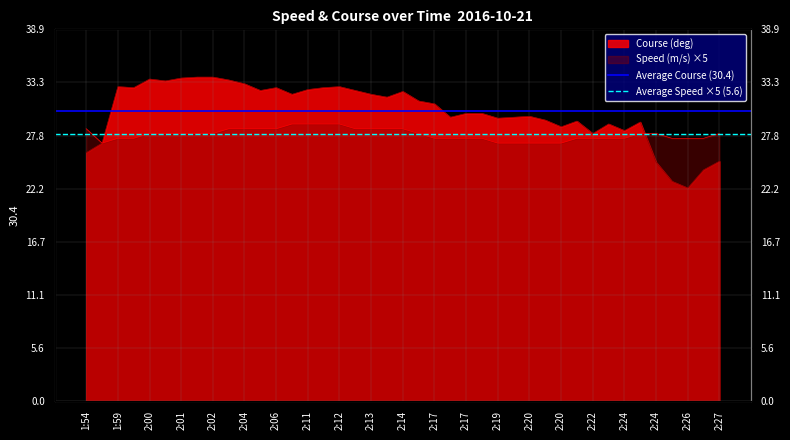

Which series has the largest total across all categories?

Average Course (30.4)